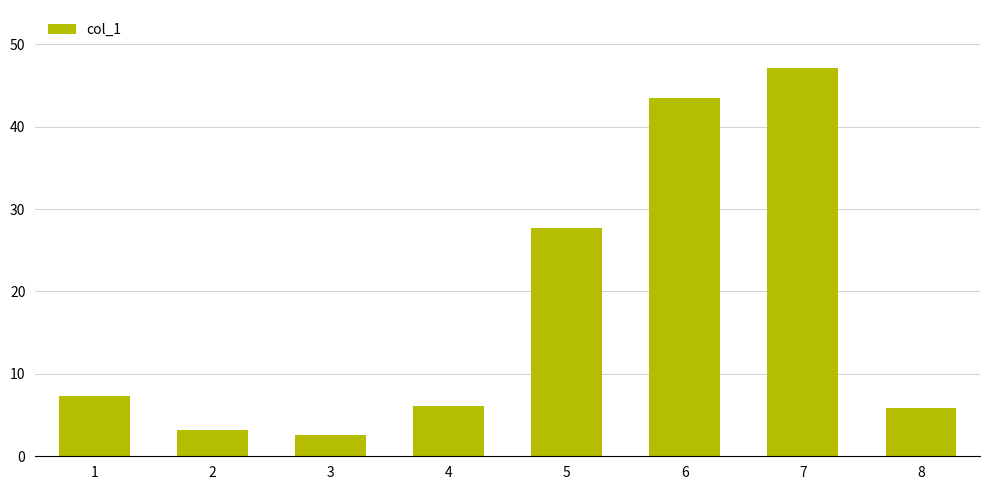

What is the difference between the maximum and minimum values?

44.5